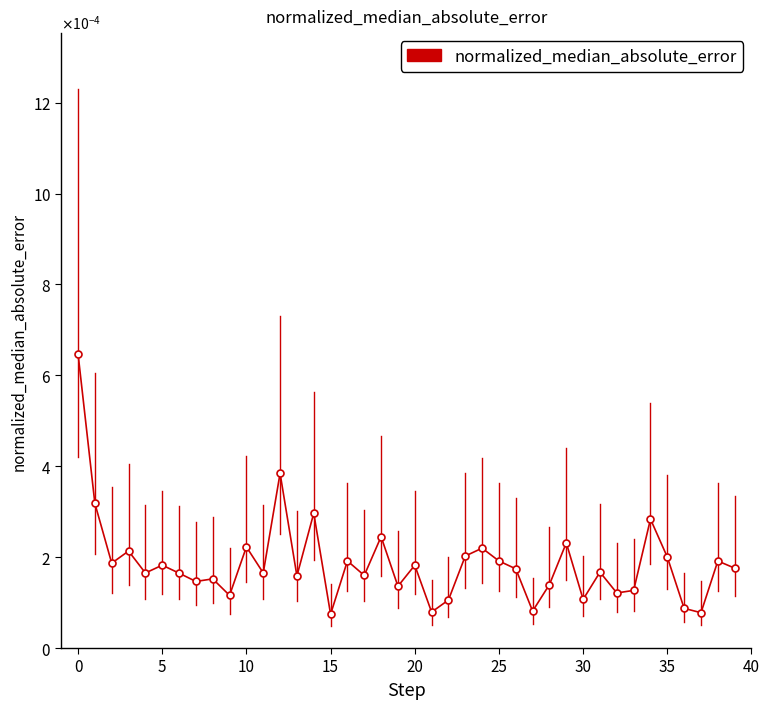

True or false: there are more than 0 points higher than both neighbors.

True